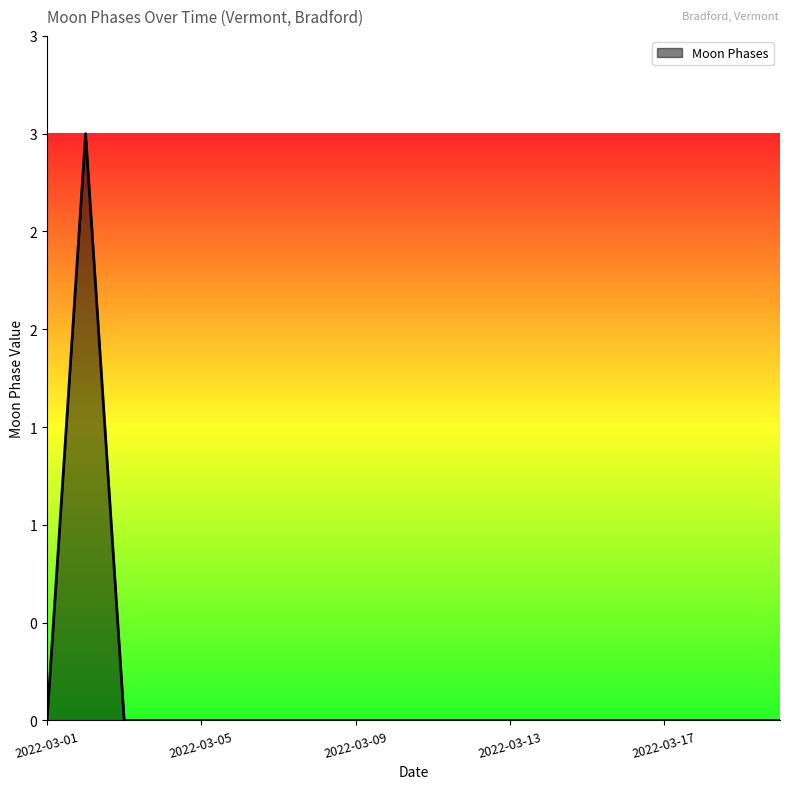

Does the chart have visible grid lines?

No